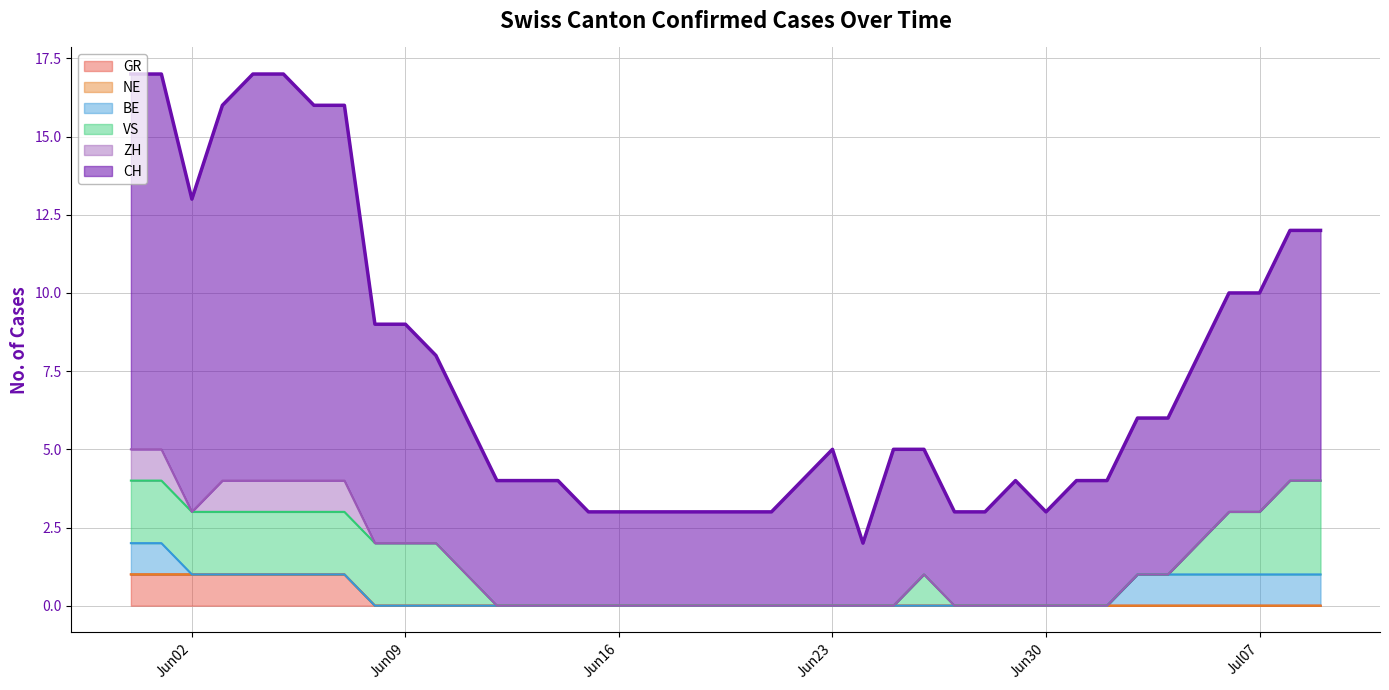

How many values in GR are above zero?

8